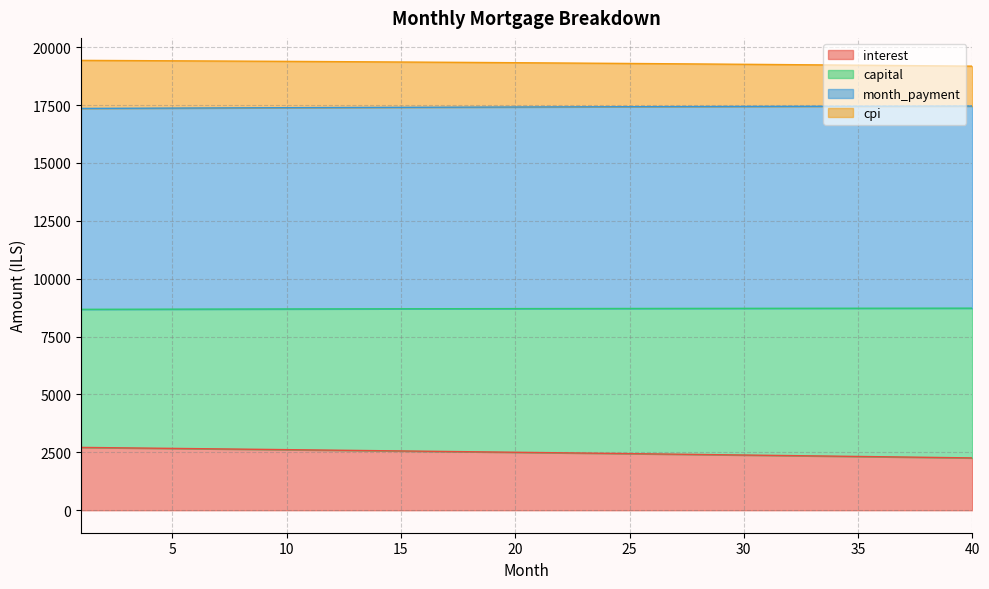

What is the lowest value of the interest series?

2260.1